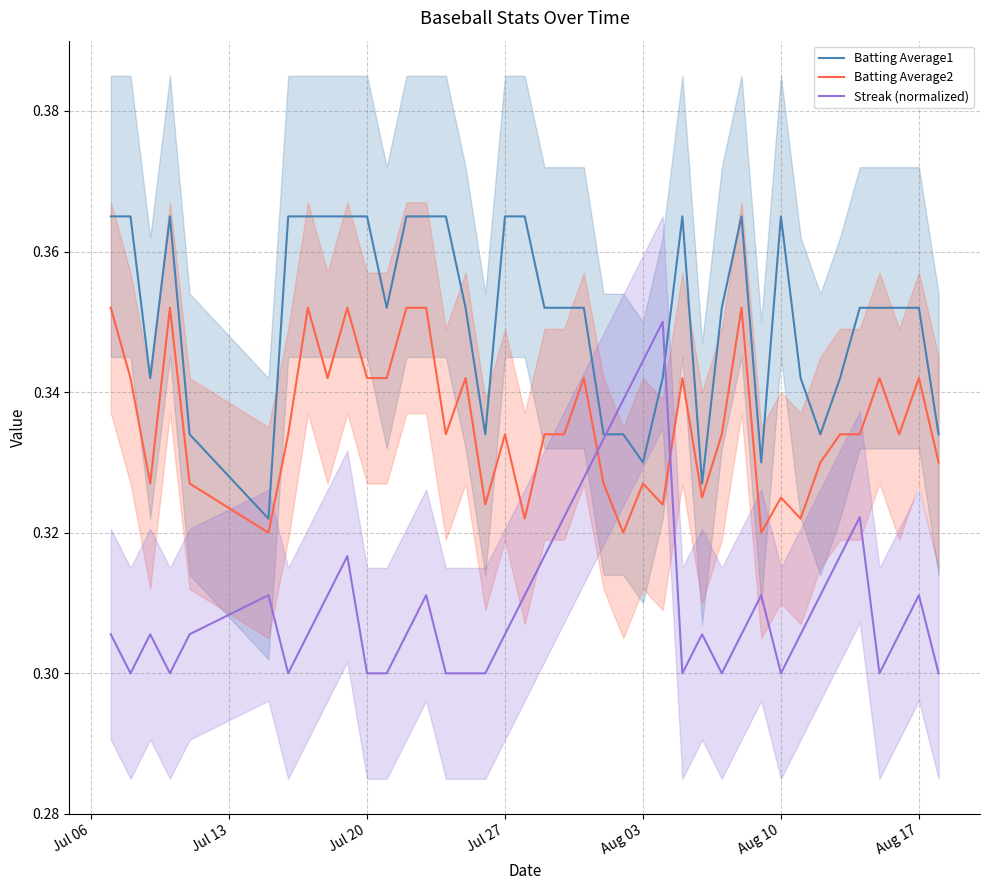

The value of Batting Average1 at Jul 27 is 0.5. True or false?

False